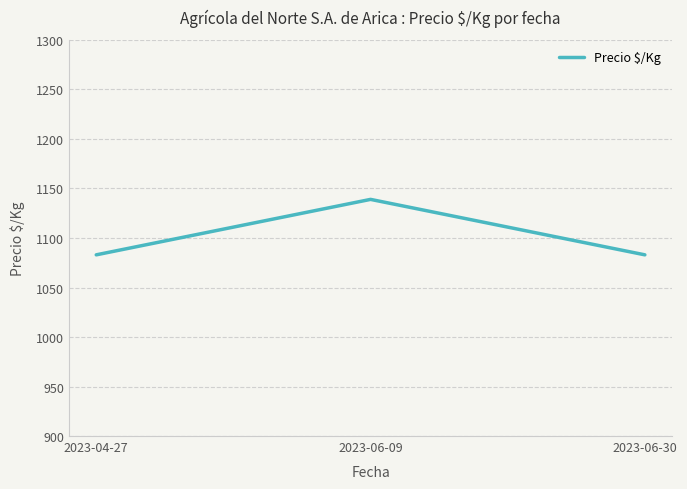

What is the difference between the values at 2023-04-27 and 2023-06-09?

56